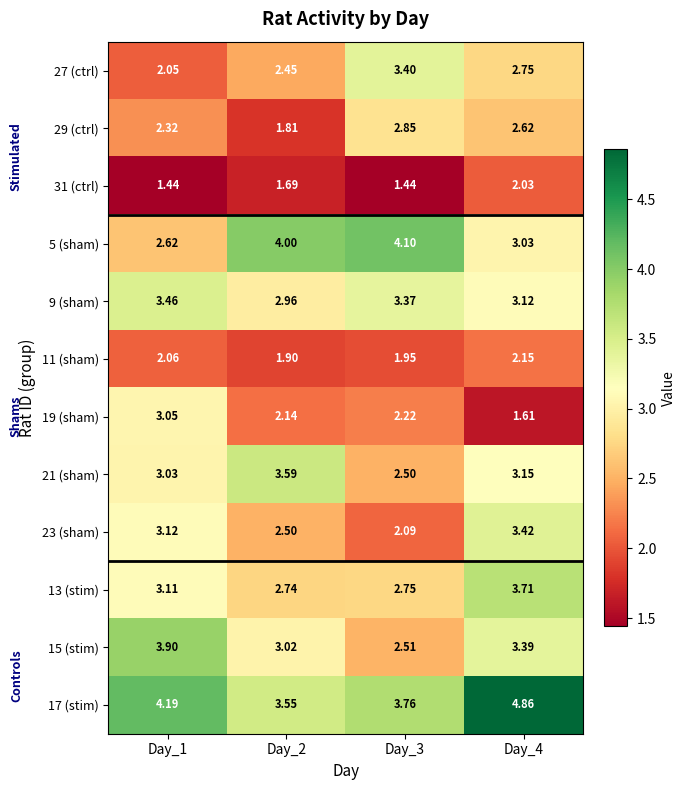

Is the value of 27 (ctrl) at Day_3 greater than the value of 9 (sham) at Day_2?

Yes